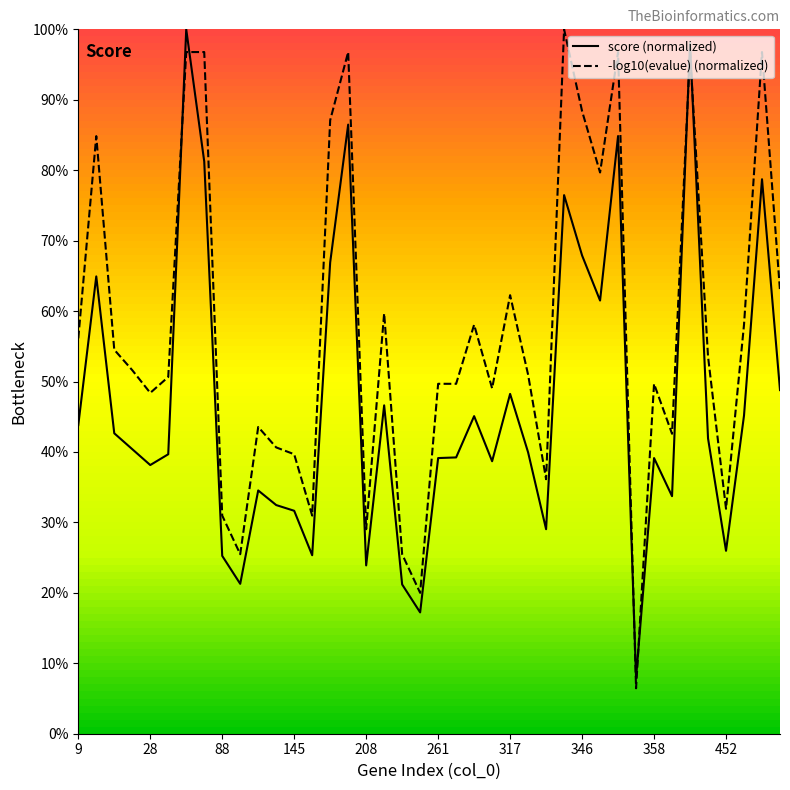

List the series in order of their overall mean, highest first.

-log10(evalue), score